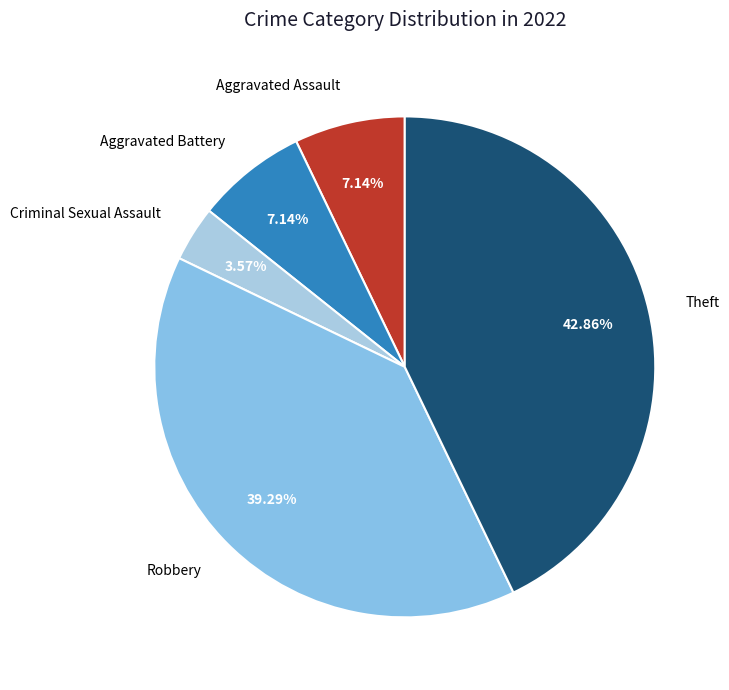

To the nearest percent, what is the difference between the largest and smallest slice percentages?

39%